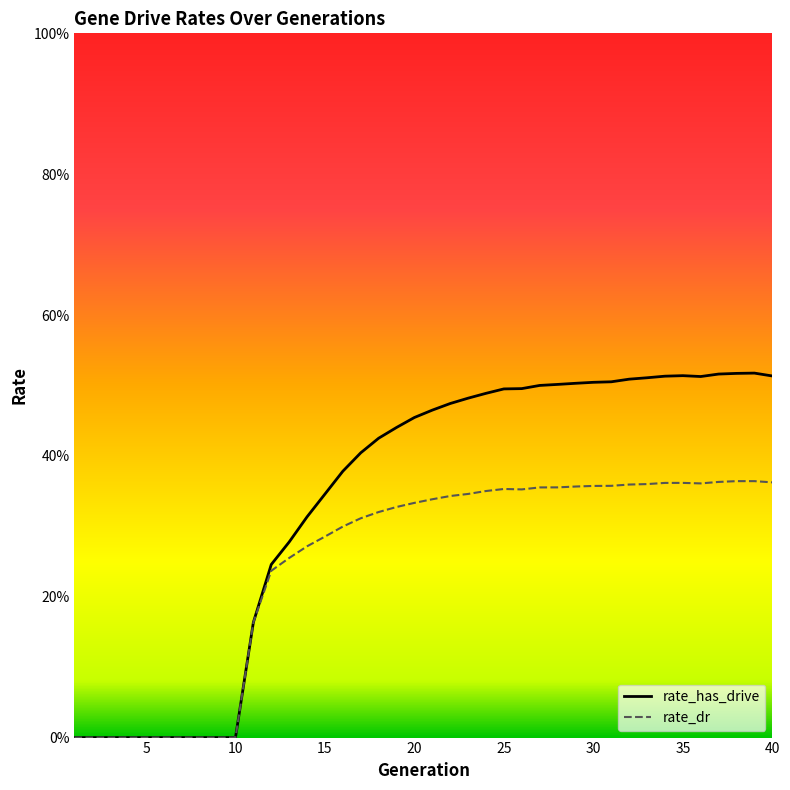

True or false: rate_dr and rate_has_drive cross at least once.

False